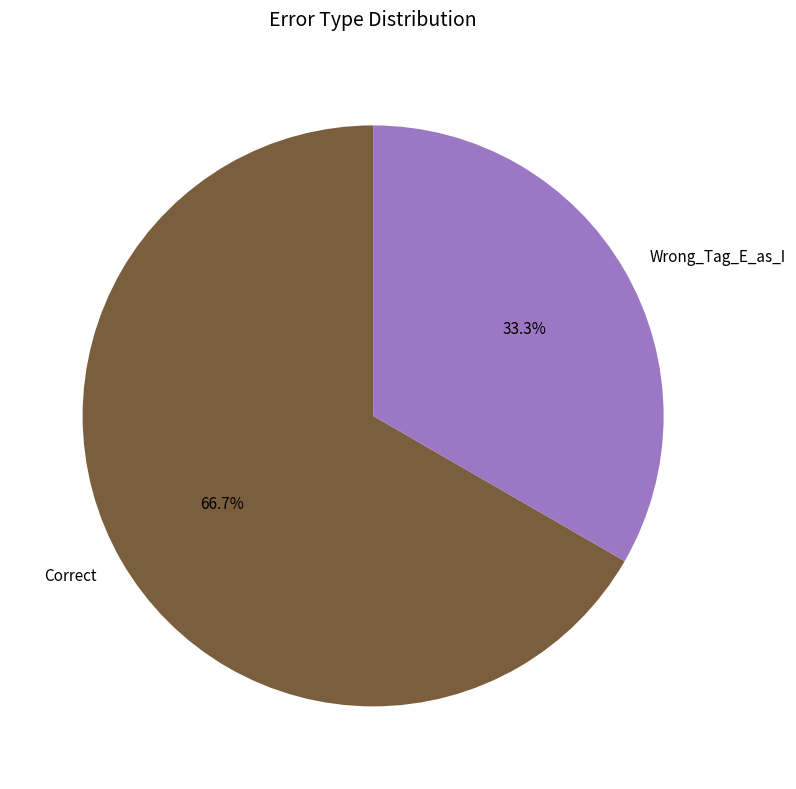

Which category has the smallest portion of the pie?

Wrong_Tag_E_as_I